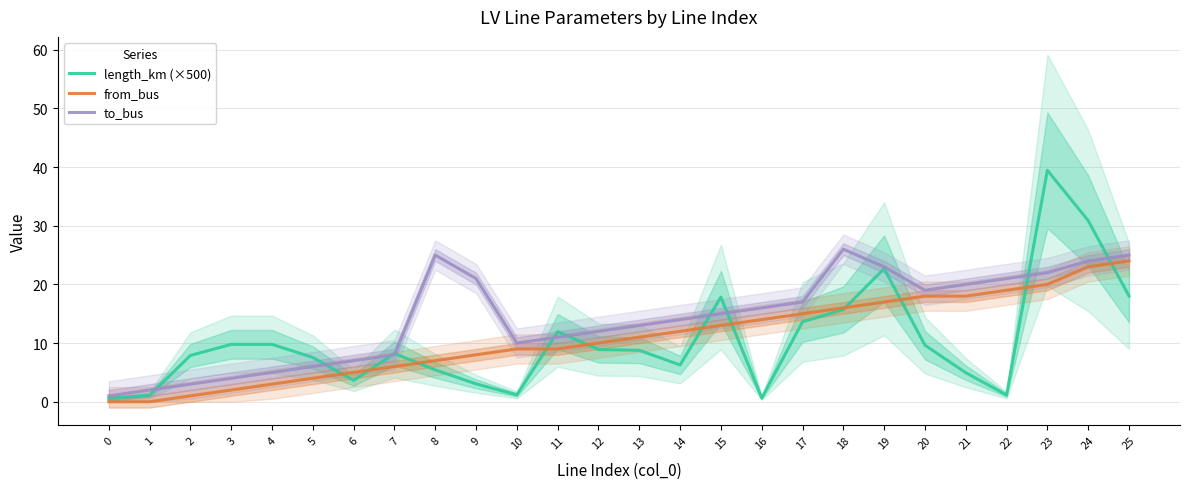

True or false: from_bus and to_bus cross at least once.

False